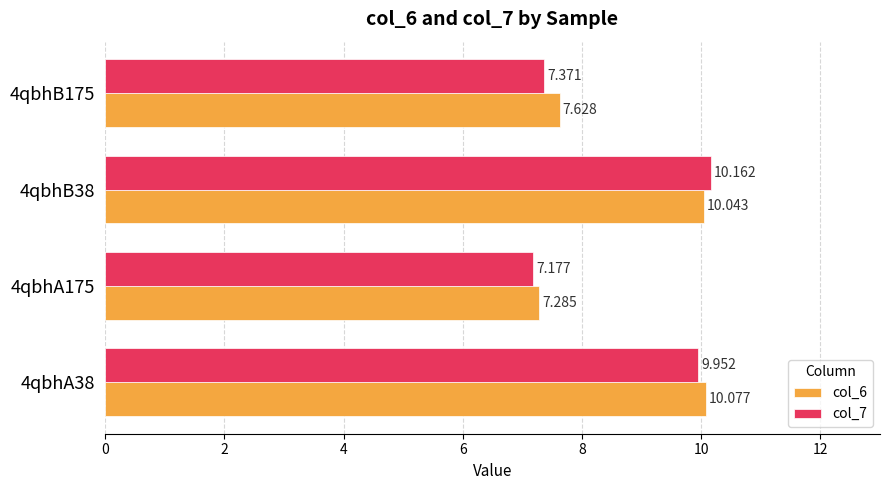

What are all the series names shown in the legend?

col_6, col_7